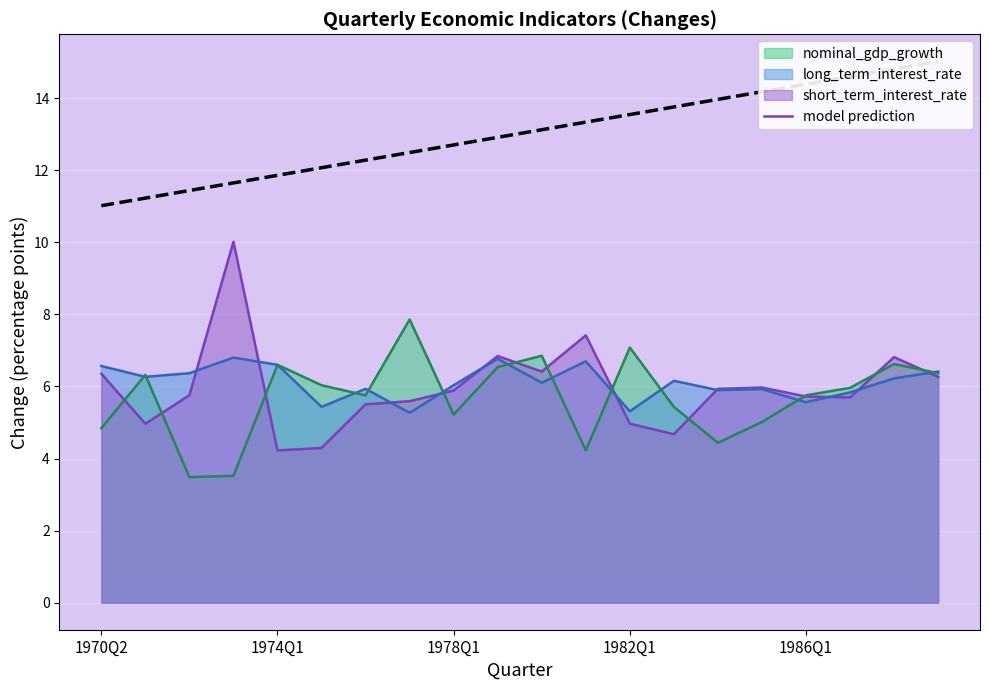

What is the minimum value for long_term_interest_rate?

5.3